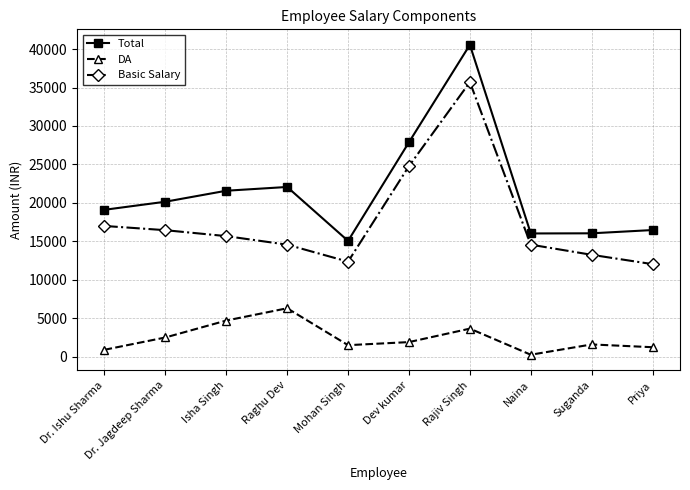

True or false: Basic Salary and DA cross at least once.

False